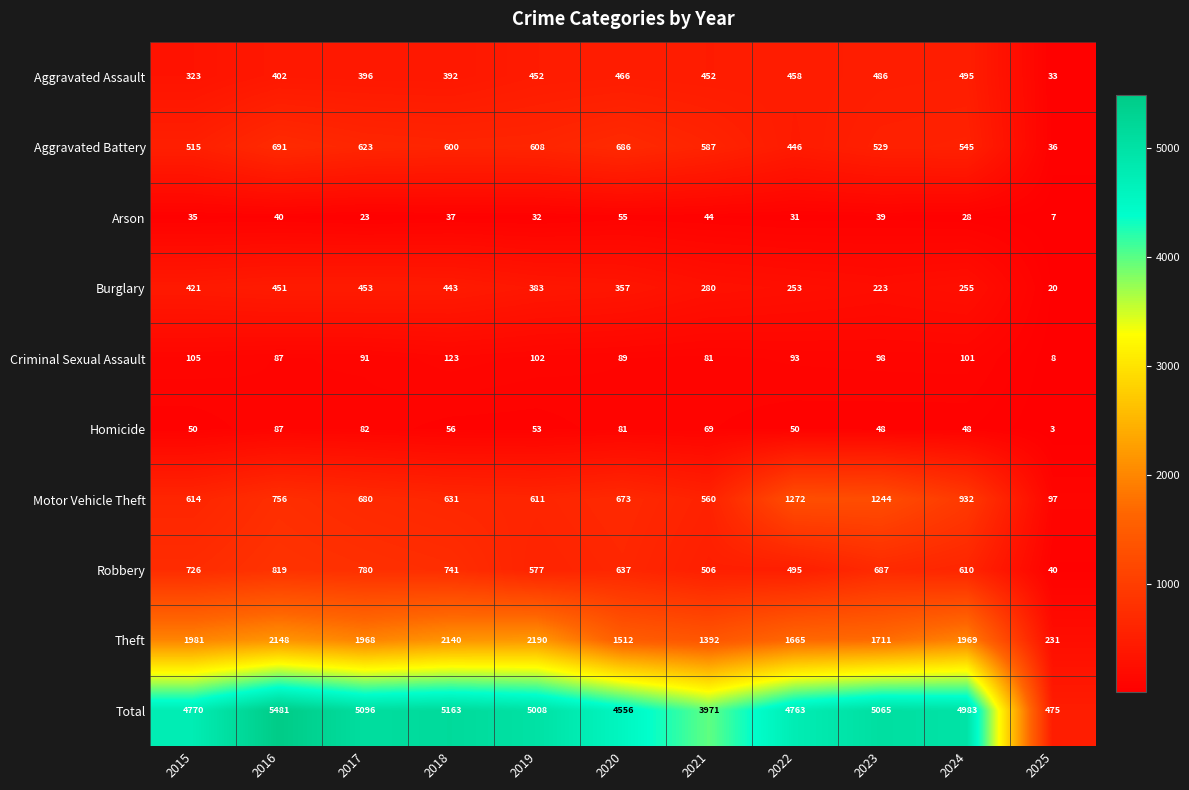

What is the average value of the Theft series?

1719